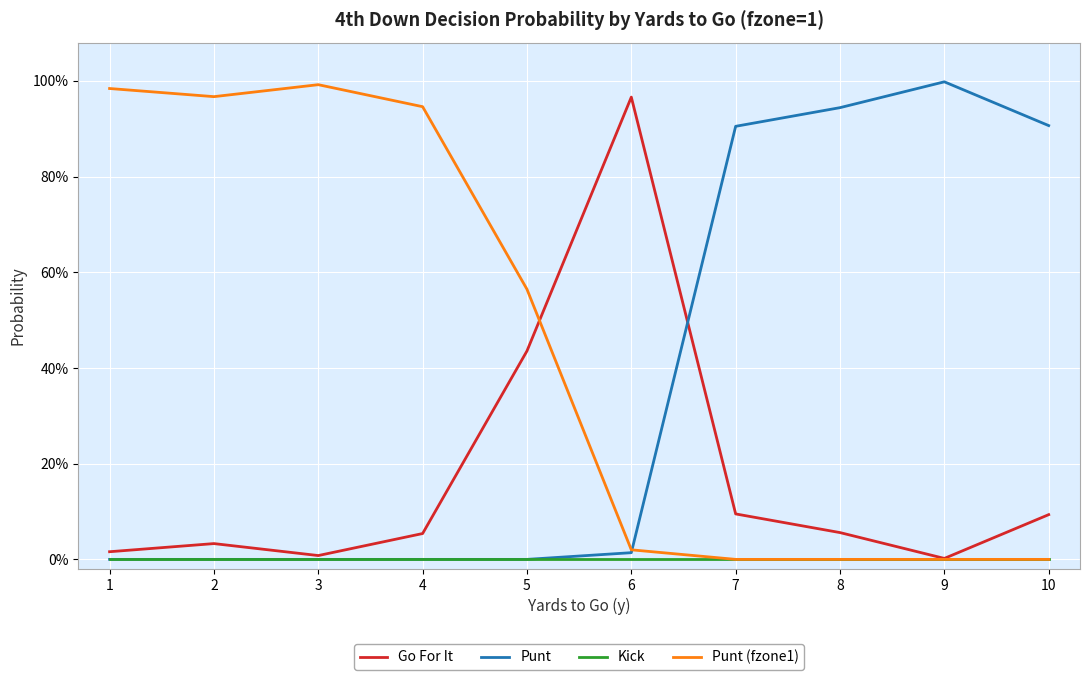

Is this an area chart (filled region under the line)?

No